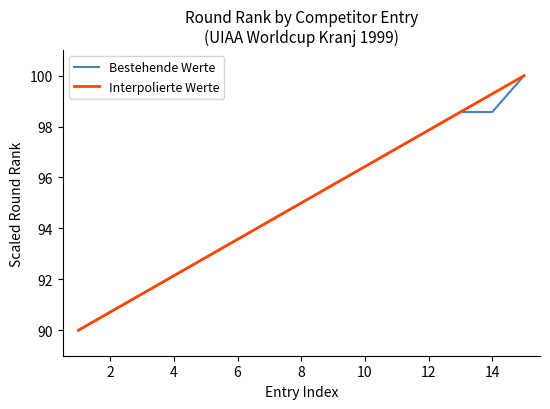

What is the ratio of the value at 1999 to the value at 1999?

1.0